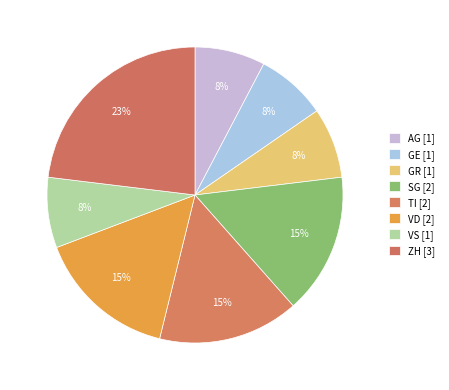

To the nearest percent, what is the difference between the ZH and GR slice percentages?

15%